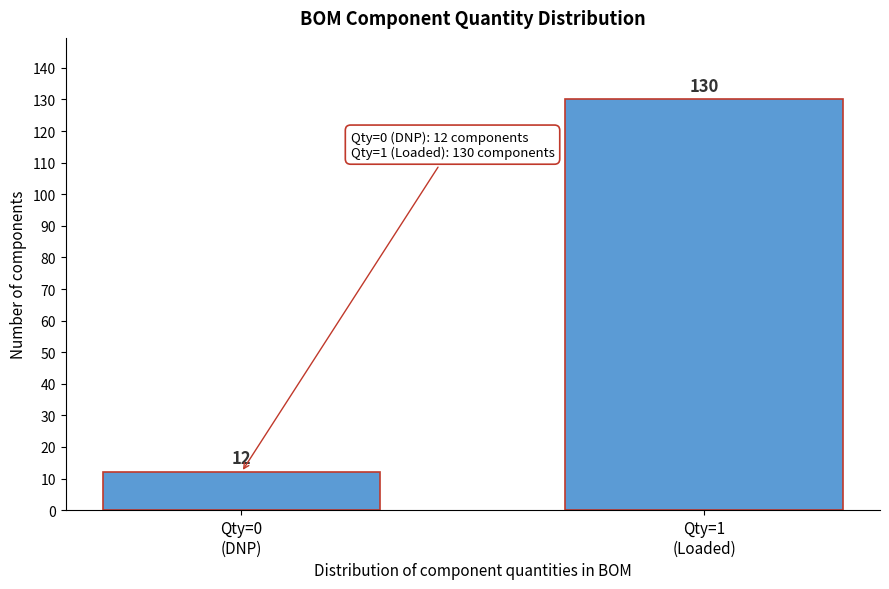

Reading left to right, extract all data points from this chart.

12	130